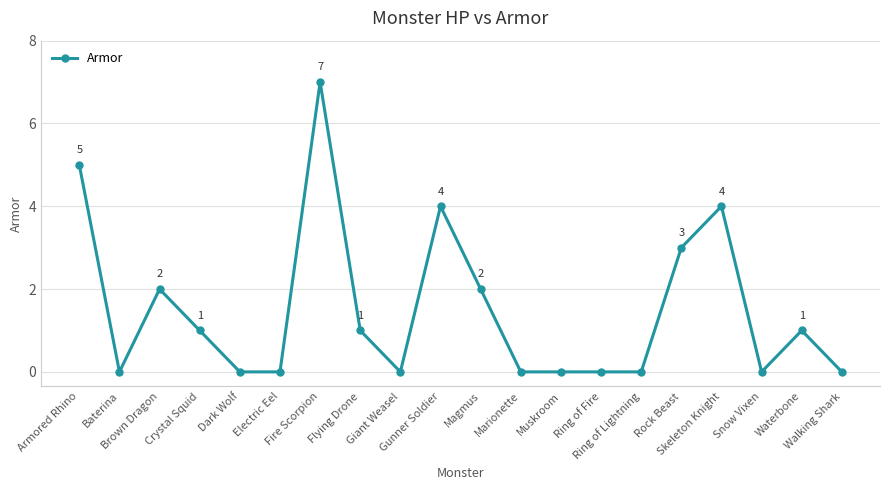

What is the greatest value displayed?

7